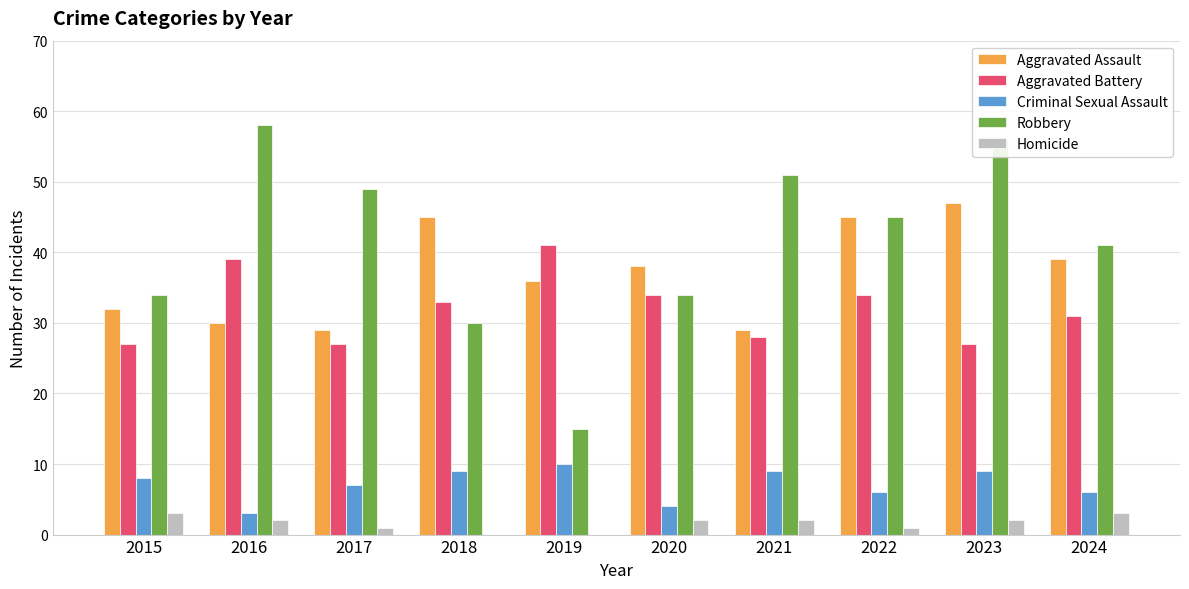

What is the difference between the Robbery values at 2017 and 2018?

19